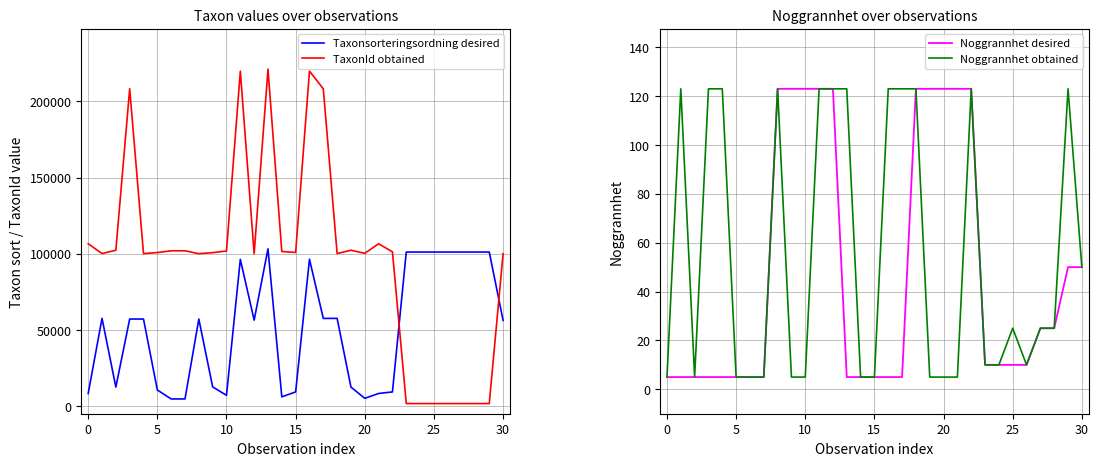

What is the spread (max minus min) of values at 22?

101123